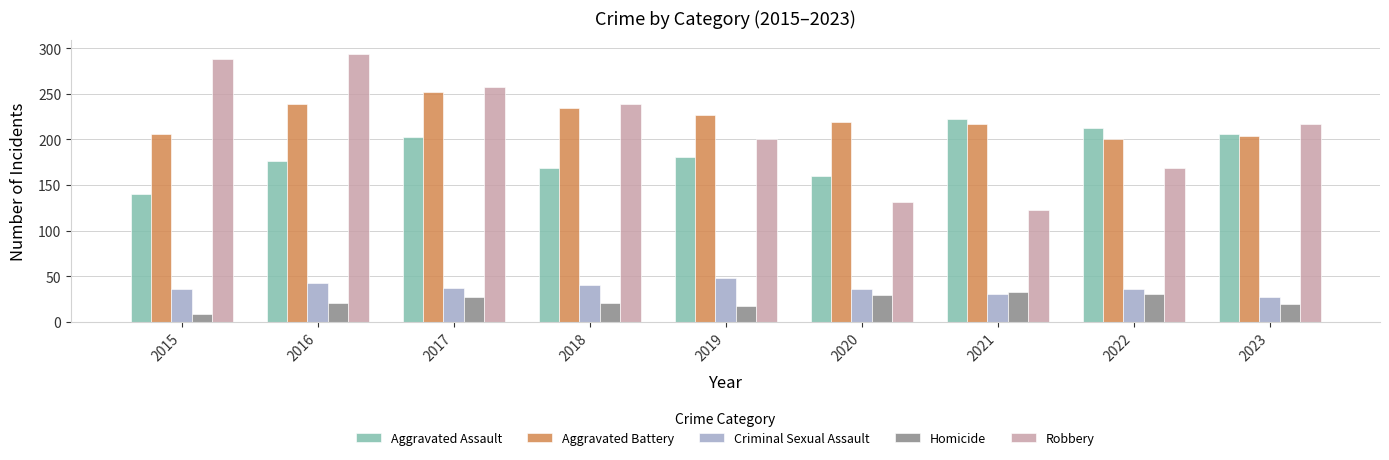

What is the difference between the highest and lowest values at 2016?

274